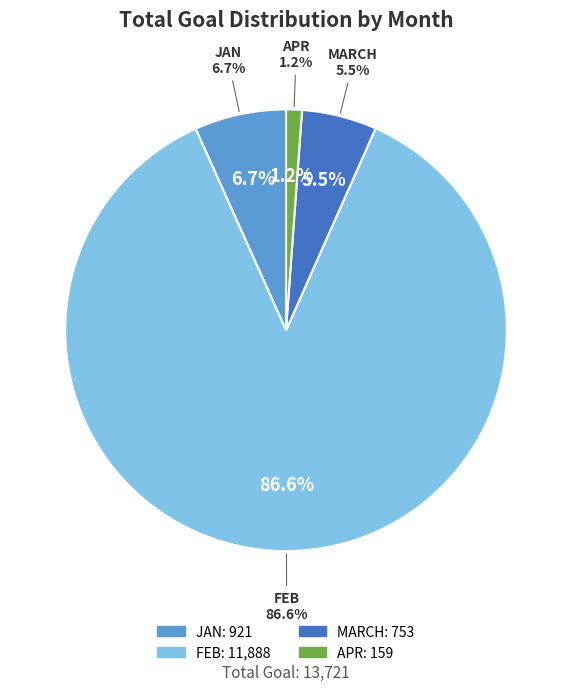

Is MARCH the majority of the pie?

No